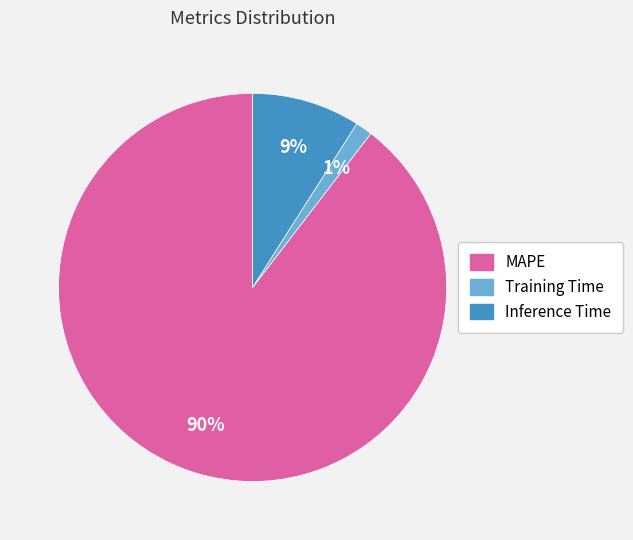

Rank the categories by value from highest to lowest.

MAPE, Inference Time, Training Time